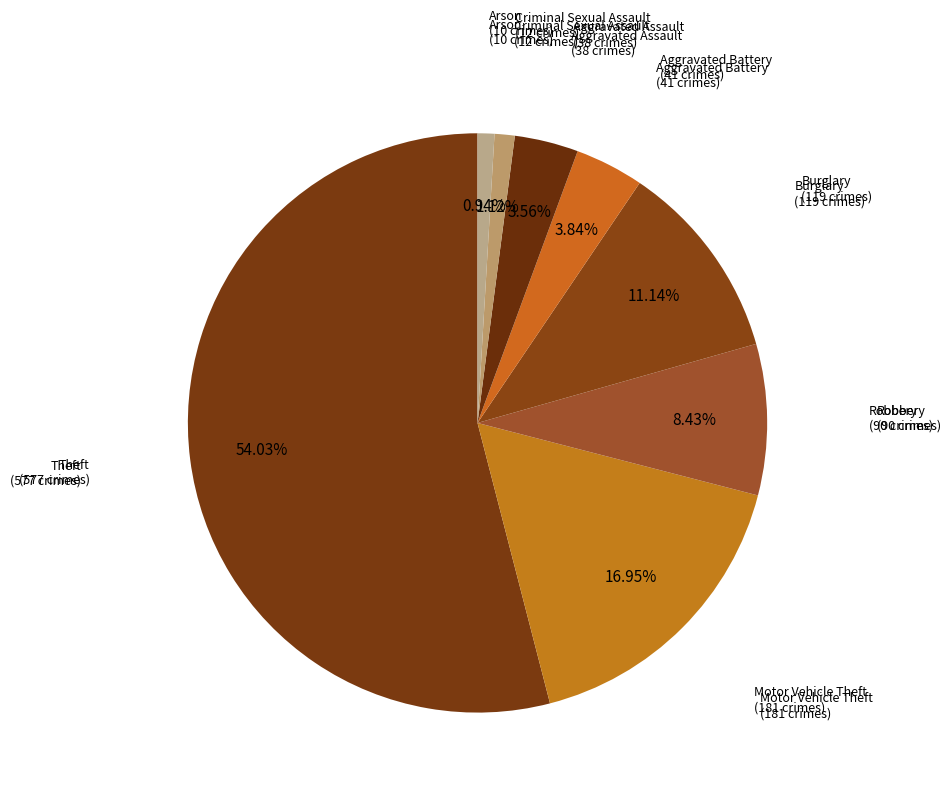

Count the number of slices in the pie.

8